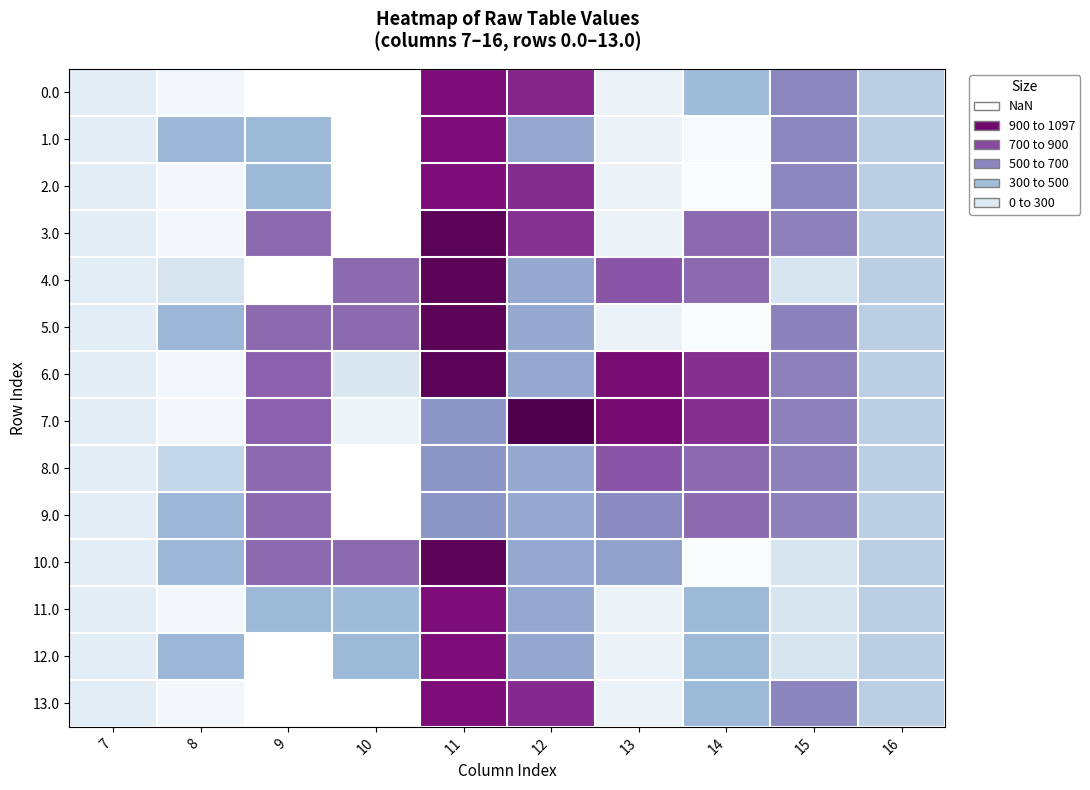

Which series changed the most between 10 and 12?

7.0